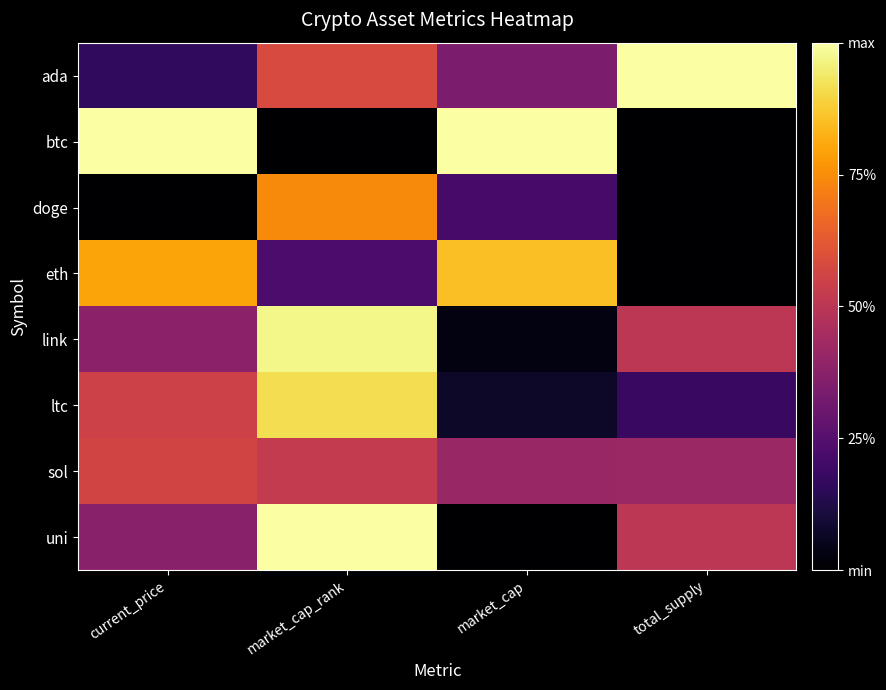

Reading right to left, extract all data points from this chart.

ada: total_supply=1.0	market_cap=0.3	market_cap_rank=0.6	current_price=0.2
btc: total_supply=0.0	market_cap=1.0	market_cap_rank=0.0	current_price=1.0
doge: total_supply=0.0	market_cap=0.2	market_cap_rank=0.7	current_price=0.0
eth: total_supply=0.0	market_cap=0.9	market_cap_rank=0.2	current_price=0.8
link: total_supply=0.5	market_cap=0.0	market_cap_rank=1.0	current_price=0.4
ltc: total_supply=0.2	market_cap=0.1	market_cap_rank=0.9	current_price=0.6
sol: total_supply=0.4	market_cap=0.4	market_cap_rank=0.5	current_price=0.6
uni: total_supply=0.5	market_cap=0.0	market_cap_rank=1.0	current_price=0.4